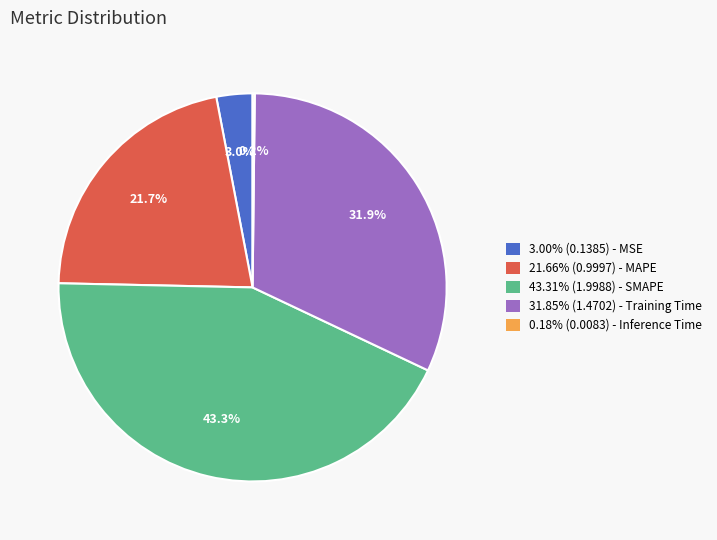

What percentage is NOT represented by 31.85% (1.4702) - Training Time?

68.1%